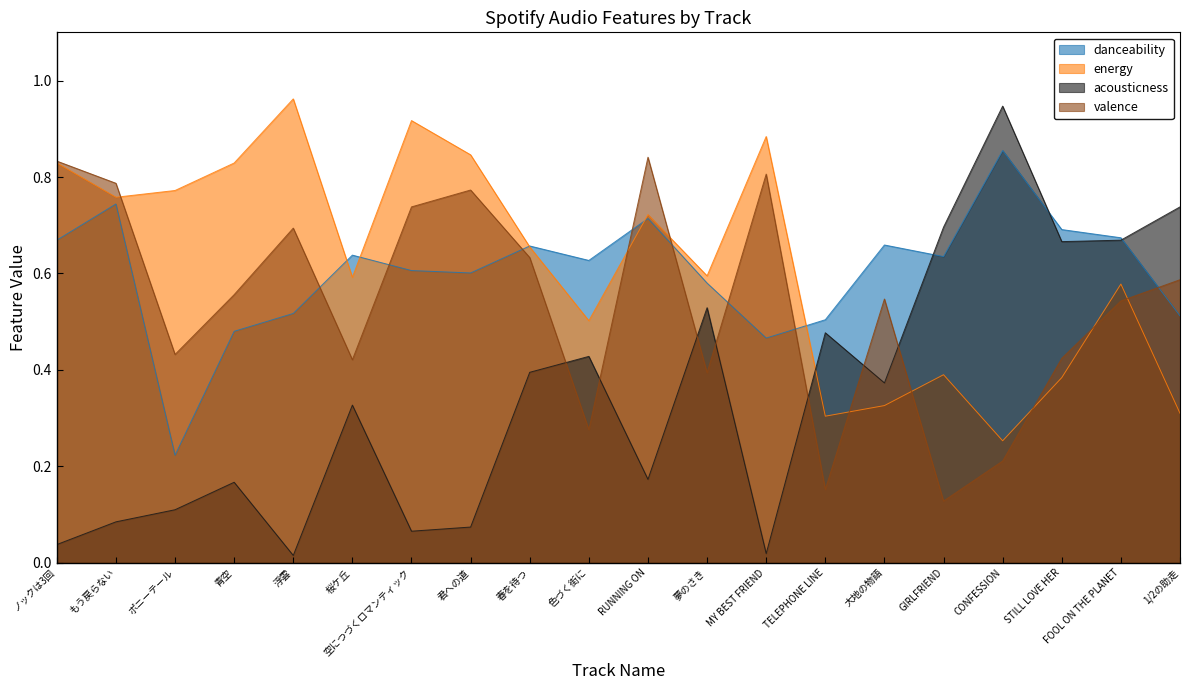

What is the average value of the danceability series?

0.6